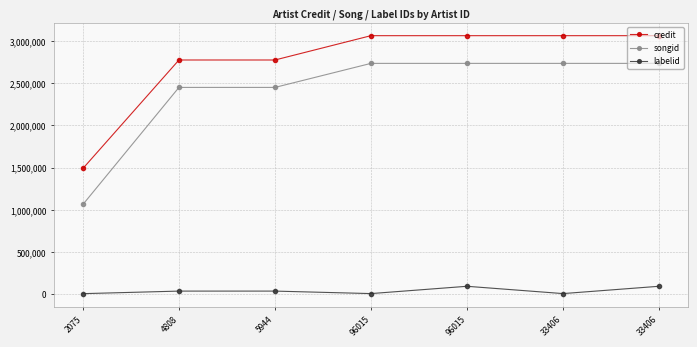

True or false: labelid and songid intersect in this chart.

False